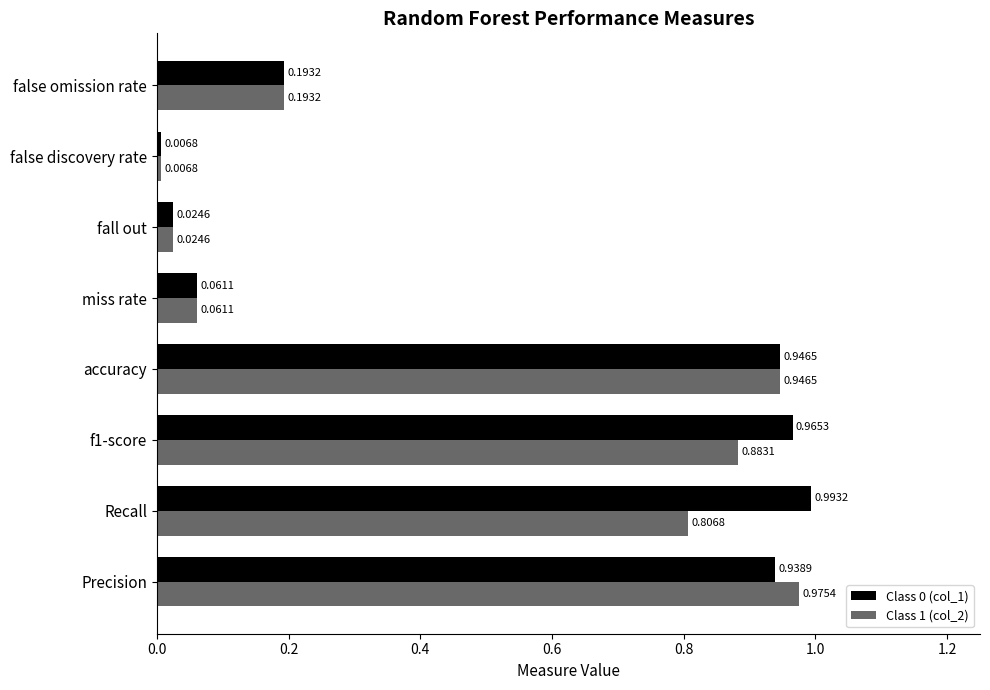

What is the sum of all Class 0 (col_1) values?

4.1